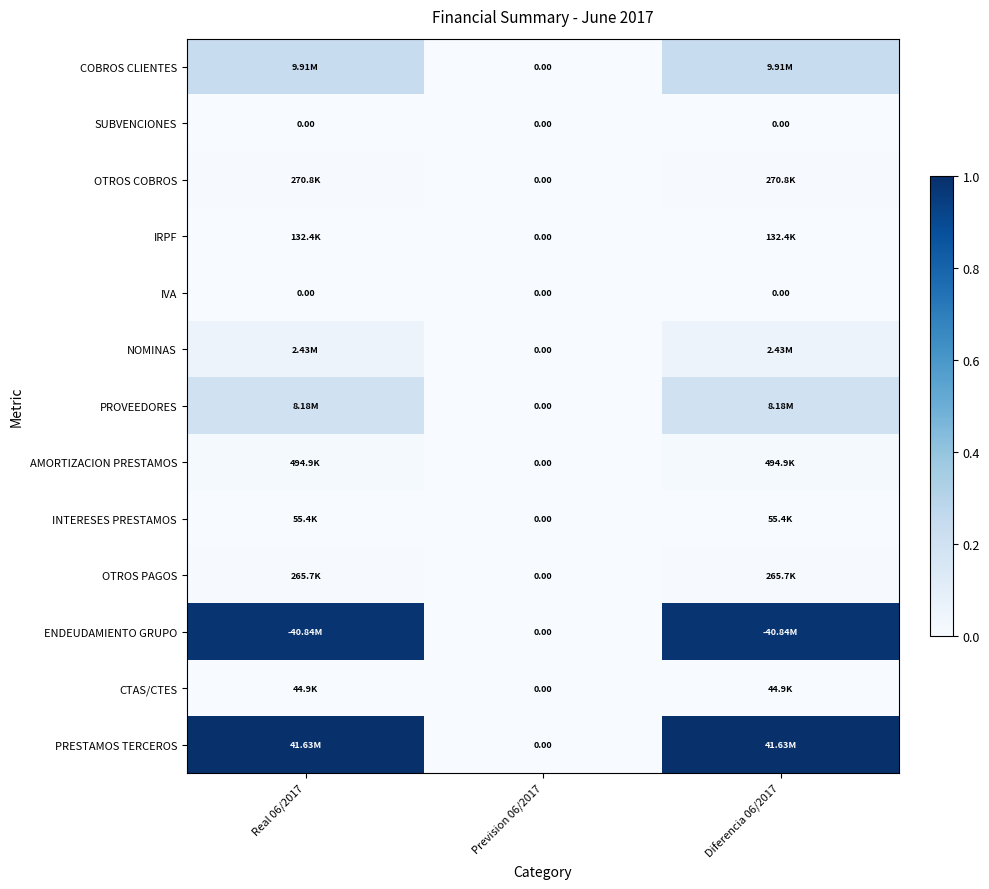

At which category does the chart reach its minimum across all series?

Prevision 06/2017